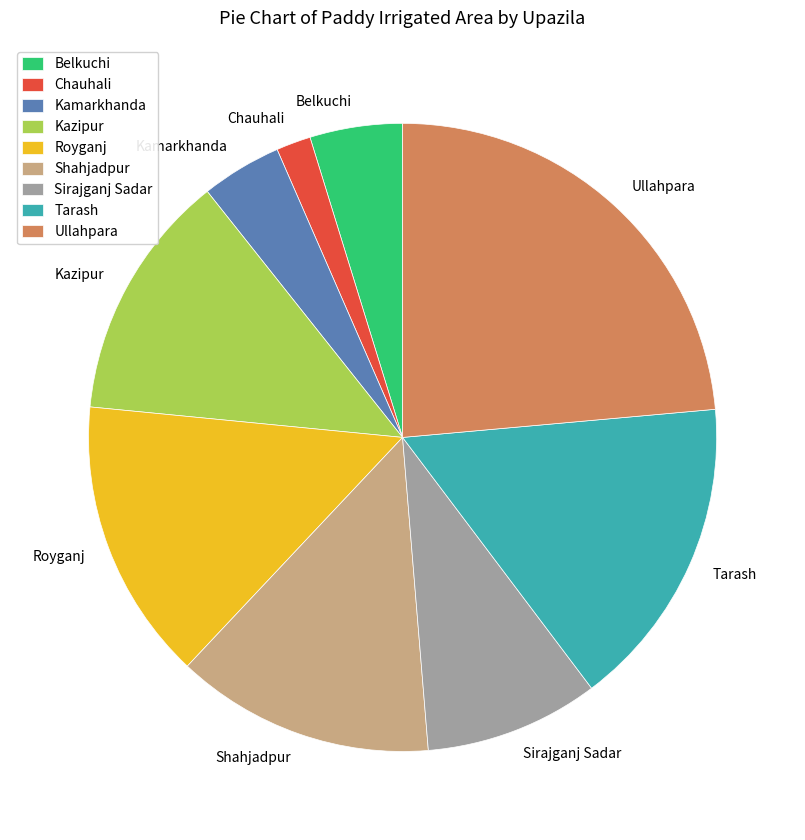

Rank the categories by value from highest to lowest.

Ullahpara, Tarash, Royganj, Shahjadpur, Kazipur, Sirajganj Sadar, Belkuchi, Kamarkhanda, Chauhali